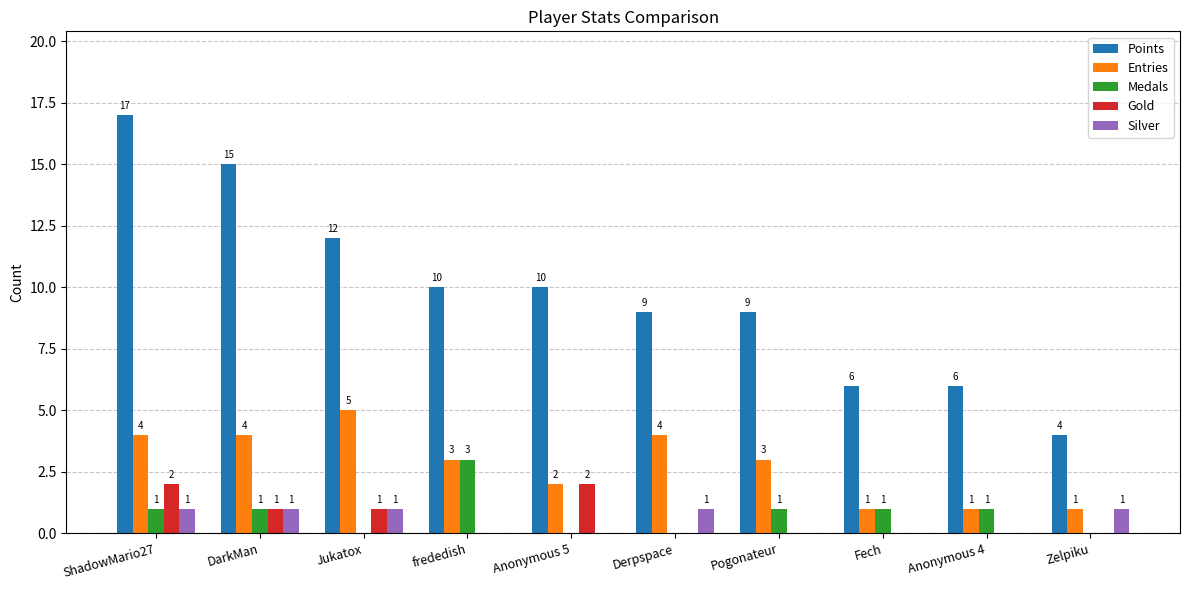

What is the sum of all Gold values?

6